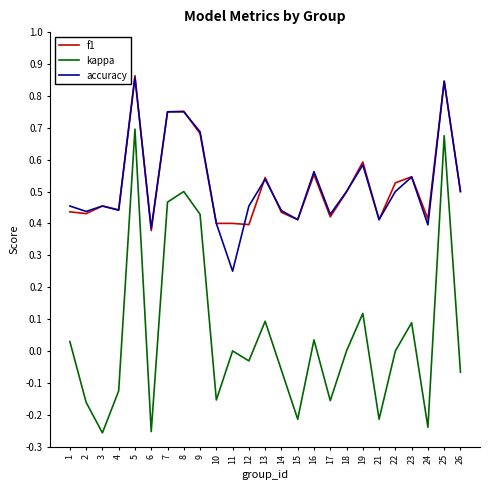

What is the sum of all accuracy values?

13.0